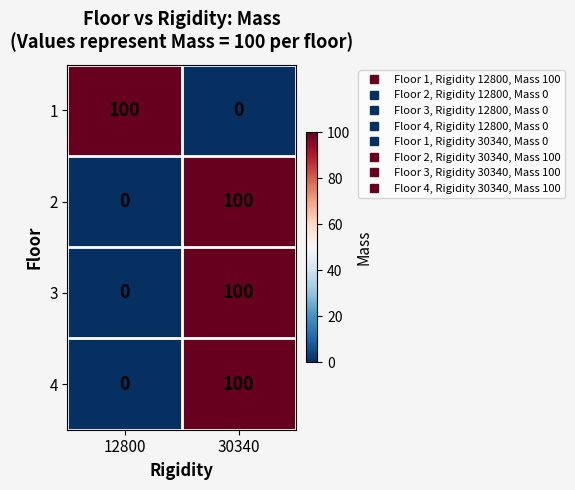

Read the 2 value at 30340, to the nearest 10.

100